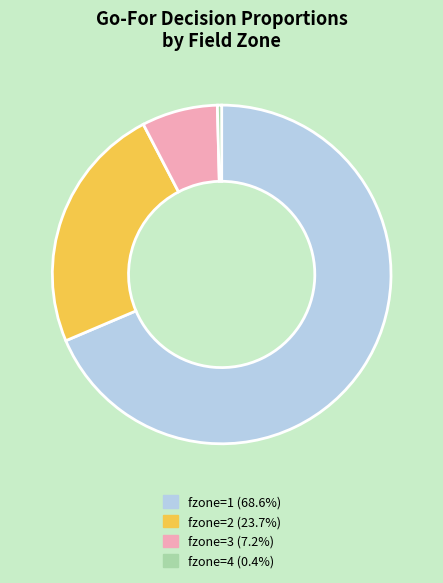

Does any single category account for the majority?

Yes